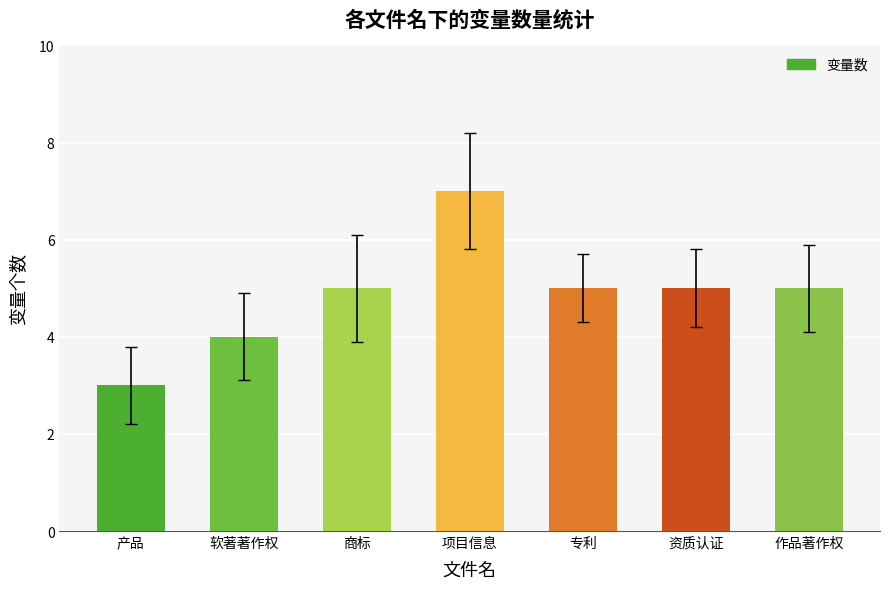

Which category has the lowest value across all series?

产品